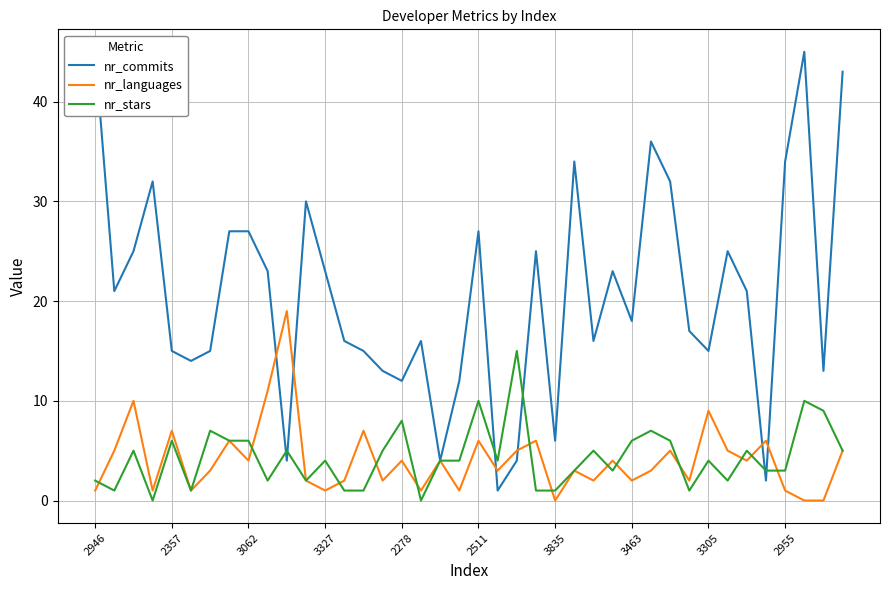

How many positive values does the nr_stars series have?

38